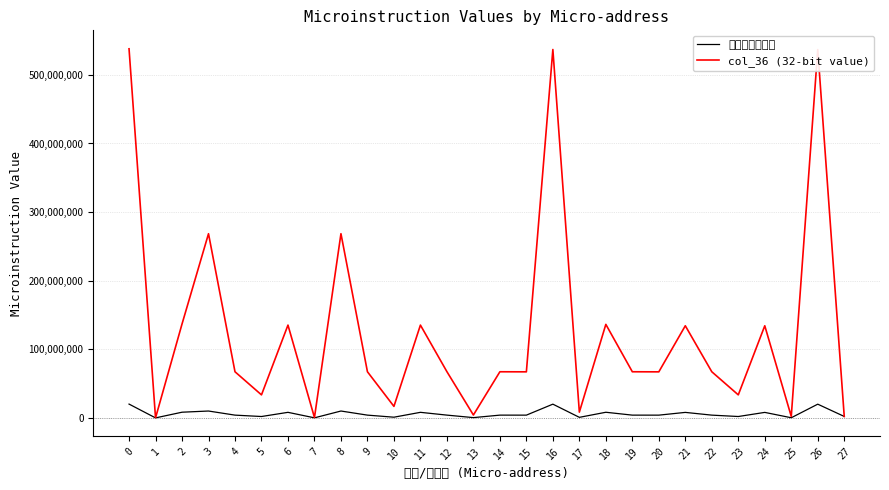

True or false: 微指令十六进制 has a value of 4020000 at 19.

True